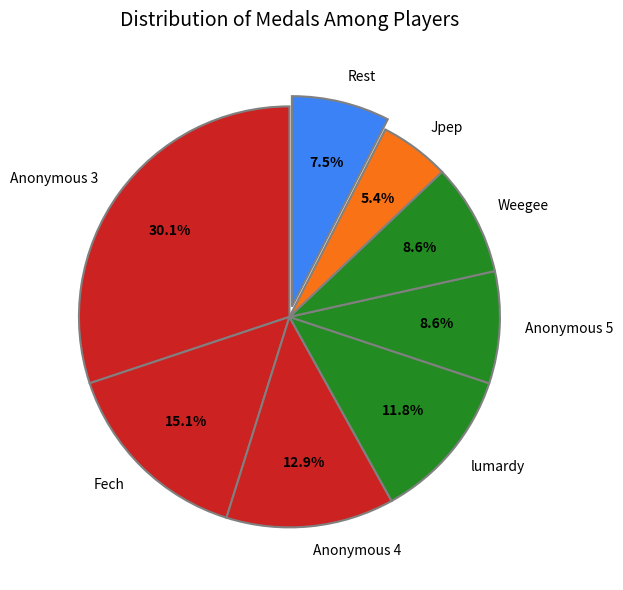

Which has a higher value, Anonymous 5 or Anonymous 3?

Anonymous 3